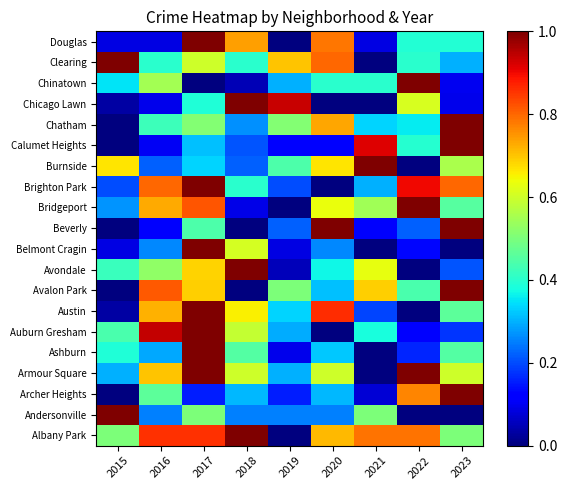

At how many categories does at least one series exceed 0?

9